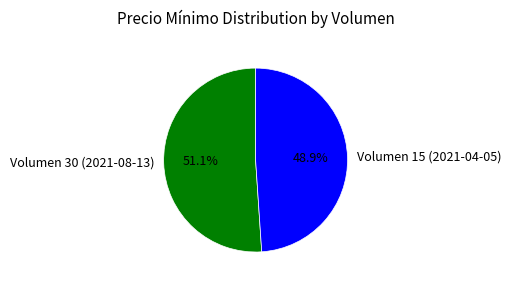

How many slices are in this pie chart?

2